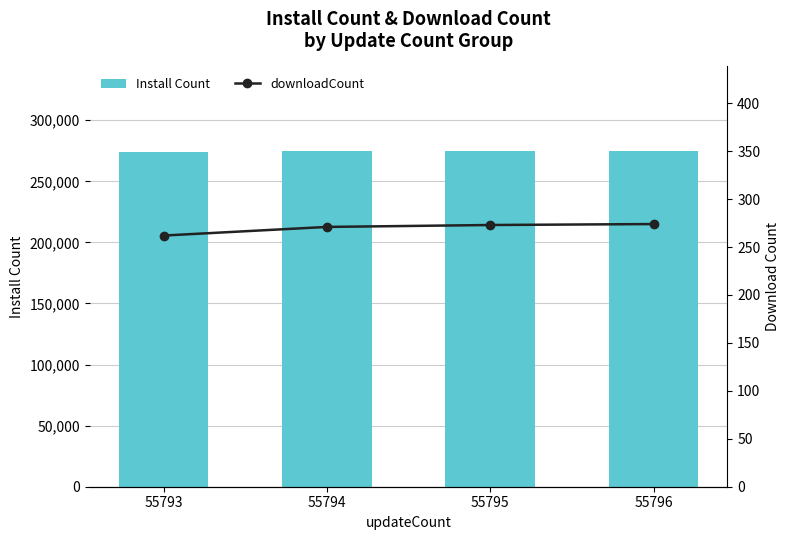

What is the sum of all Install Count values?

1098440